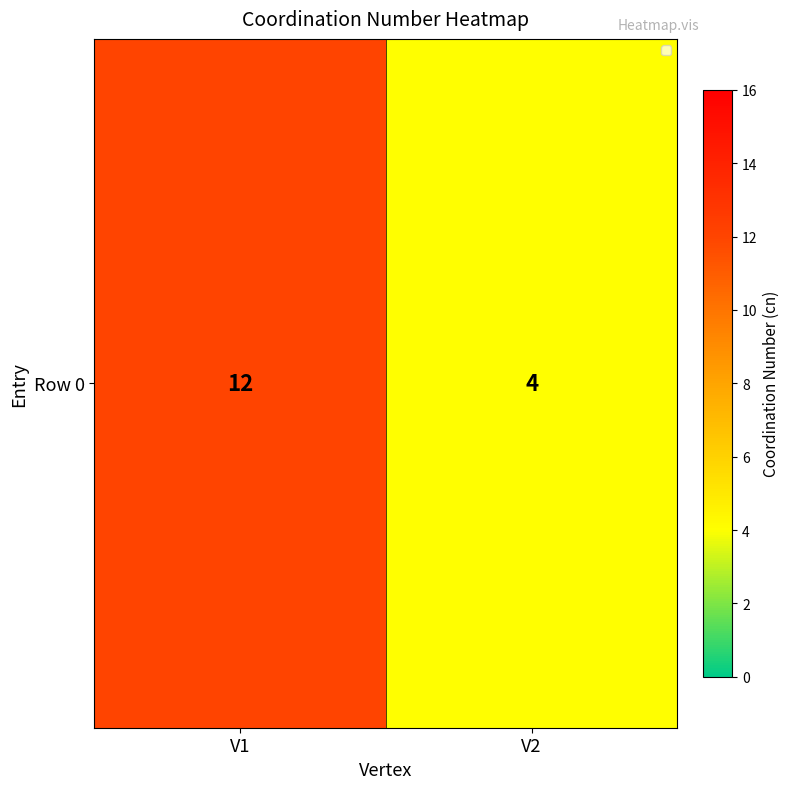

Rank the categories by value from highest to lowest.

V1, V2